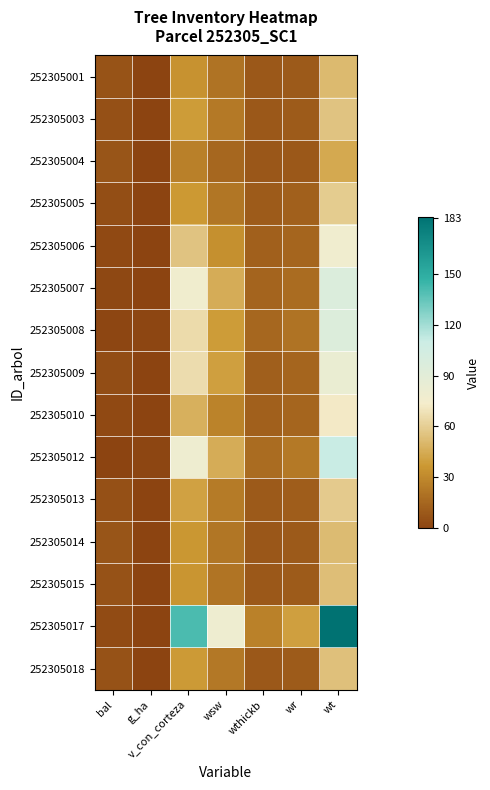

At how many categories does at least one series exceed 60?

3